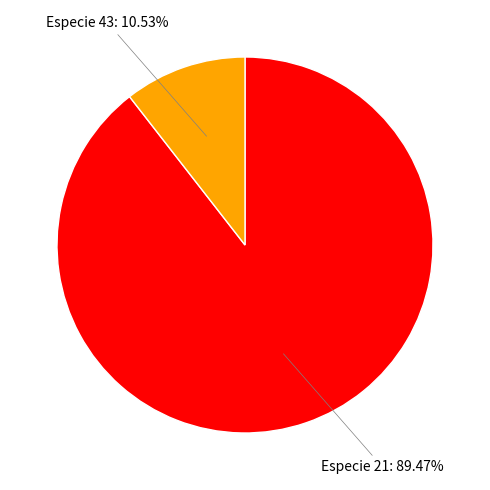

Which slice is the largest?

Especie 21: 89.47%